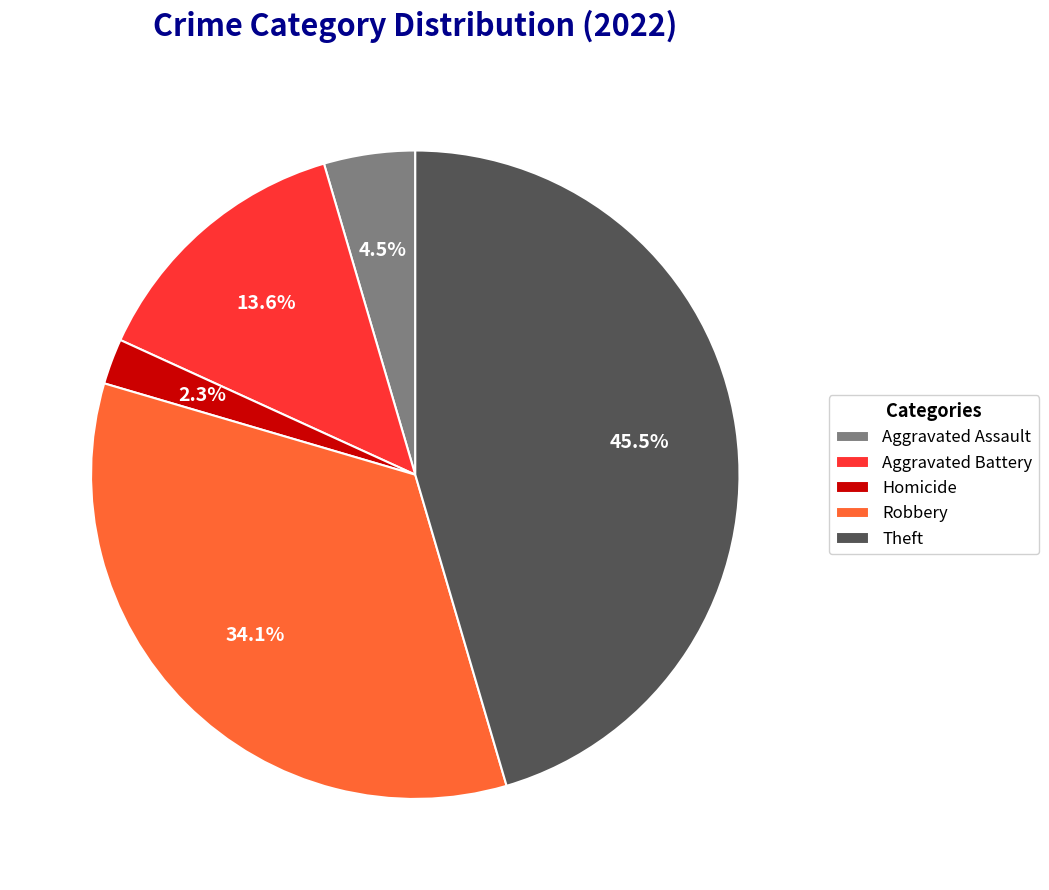

To the nearest percent, what is the average slice percentage?

20%